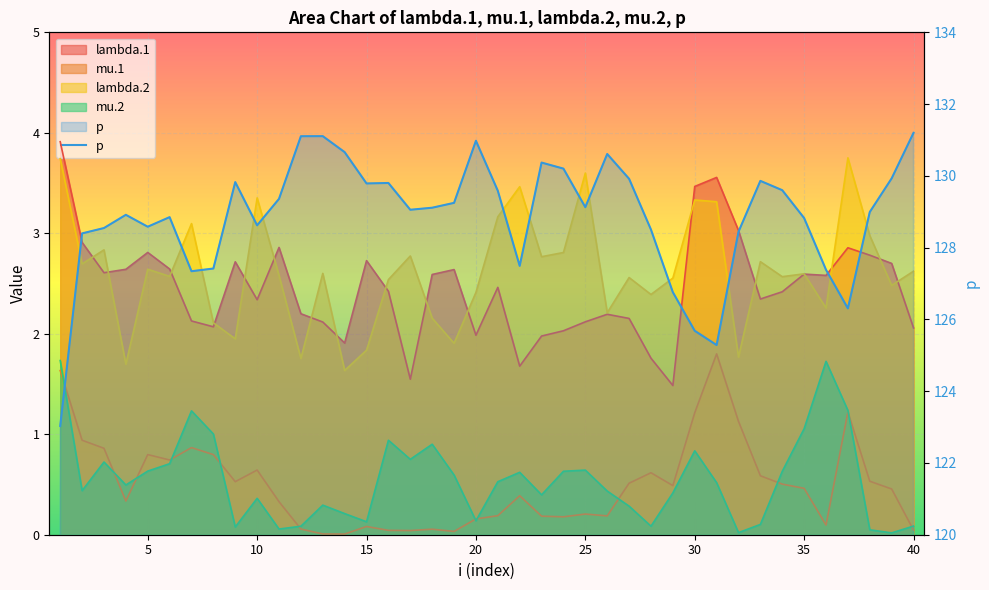

Is it true that the value at 5 is 49.9?

False